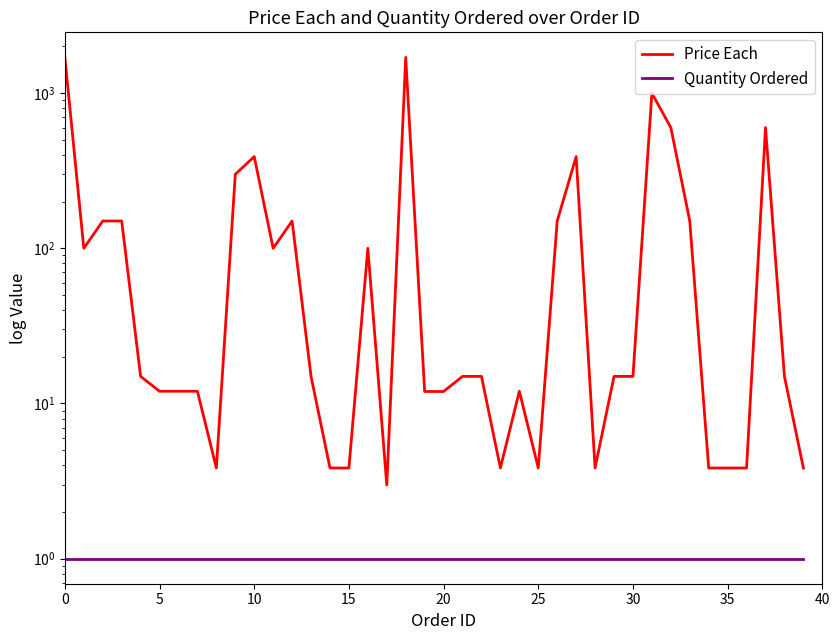

What is the value of the Price Each point at the 11th from the left?

150.0